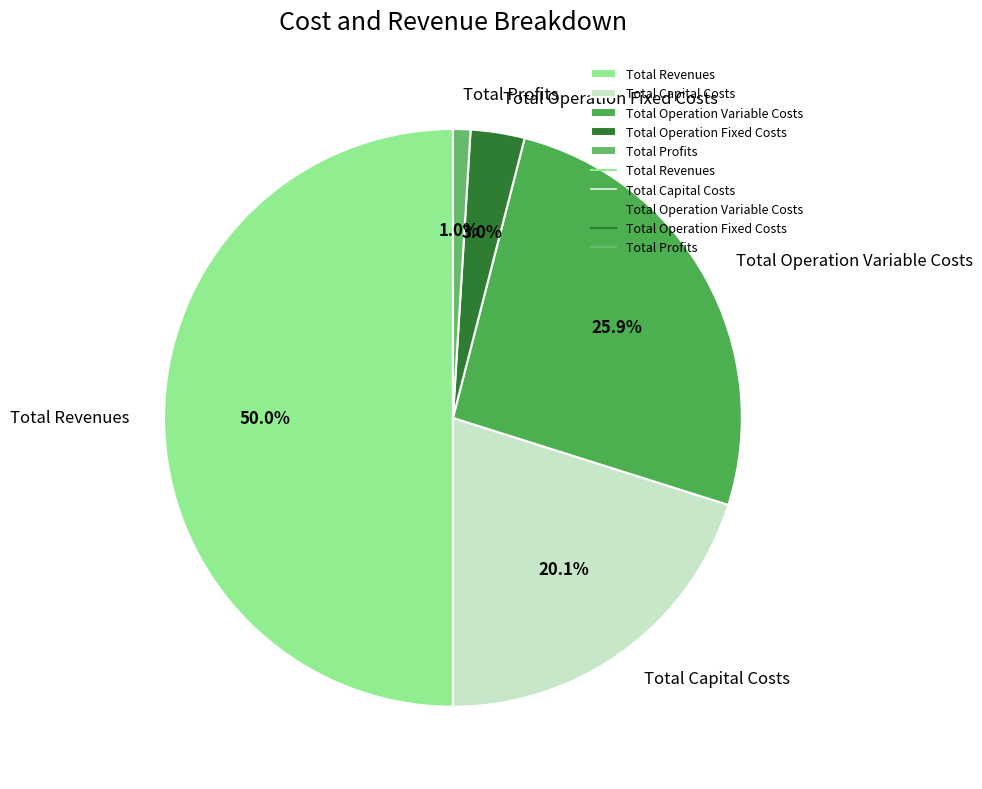

Between Total Operation Variable Costs and Total Operation Fixed Costs, which is larger?

Total Operation Variable Costs